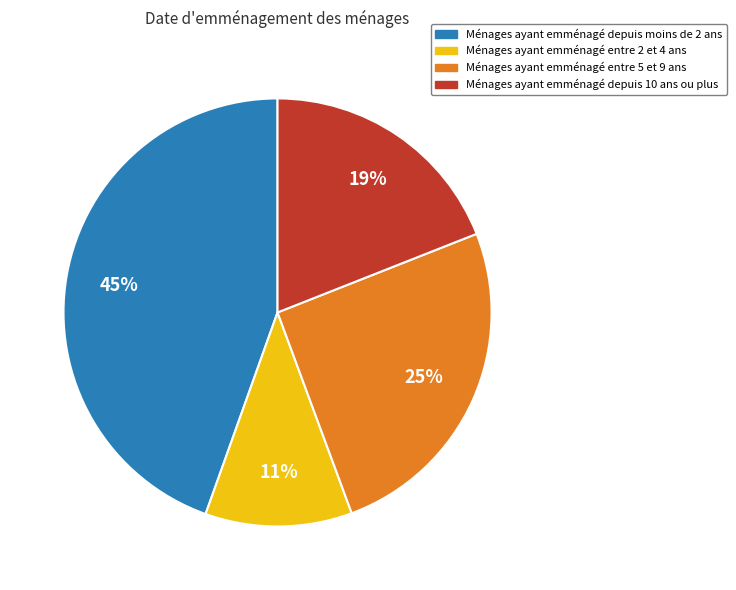

Is there any slice that represents more than half of the pie?

No